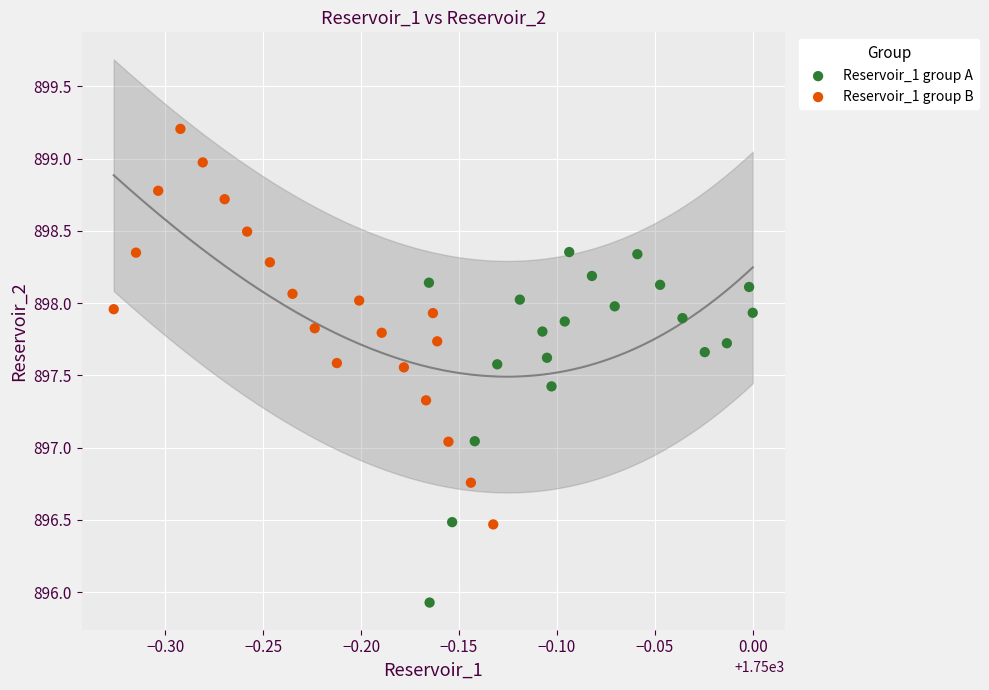

Which series contains the lowest Y value?

Reservoir_1 group A